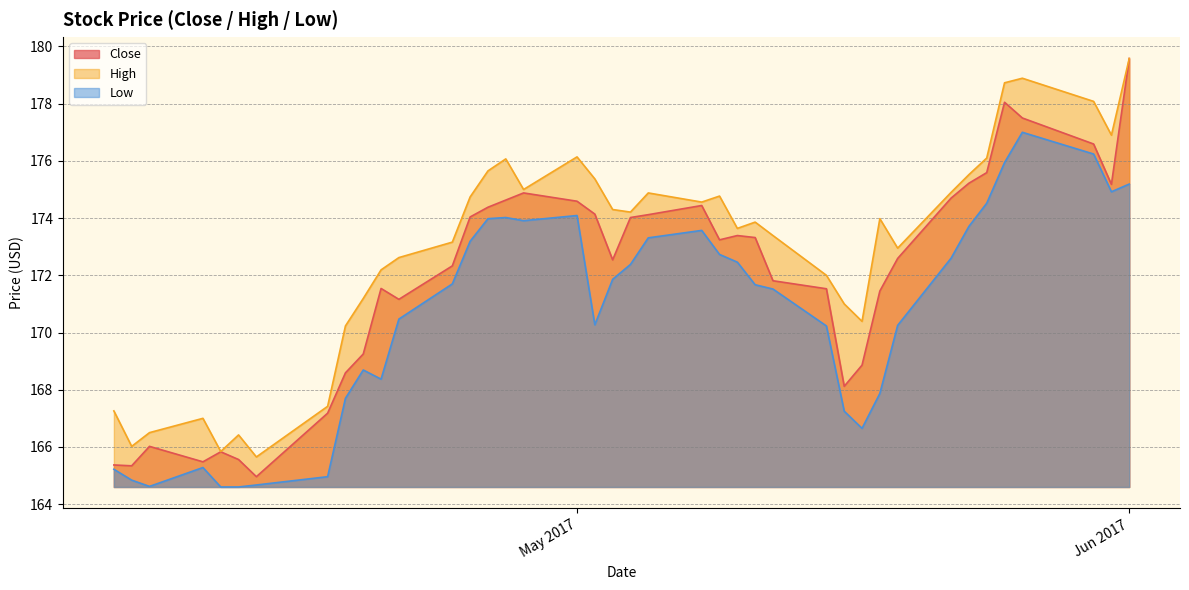

What is the maximum value for Low?

177.0